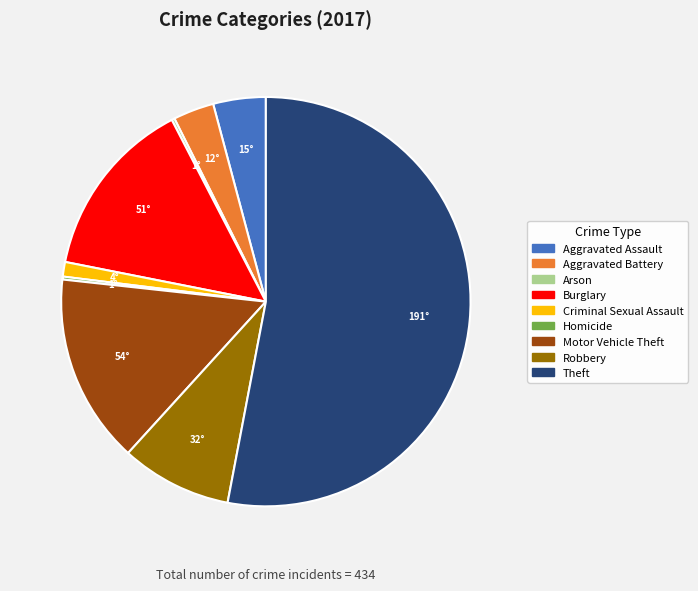

The Robbery slice represents 20% of the pie. True or false?

False